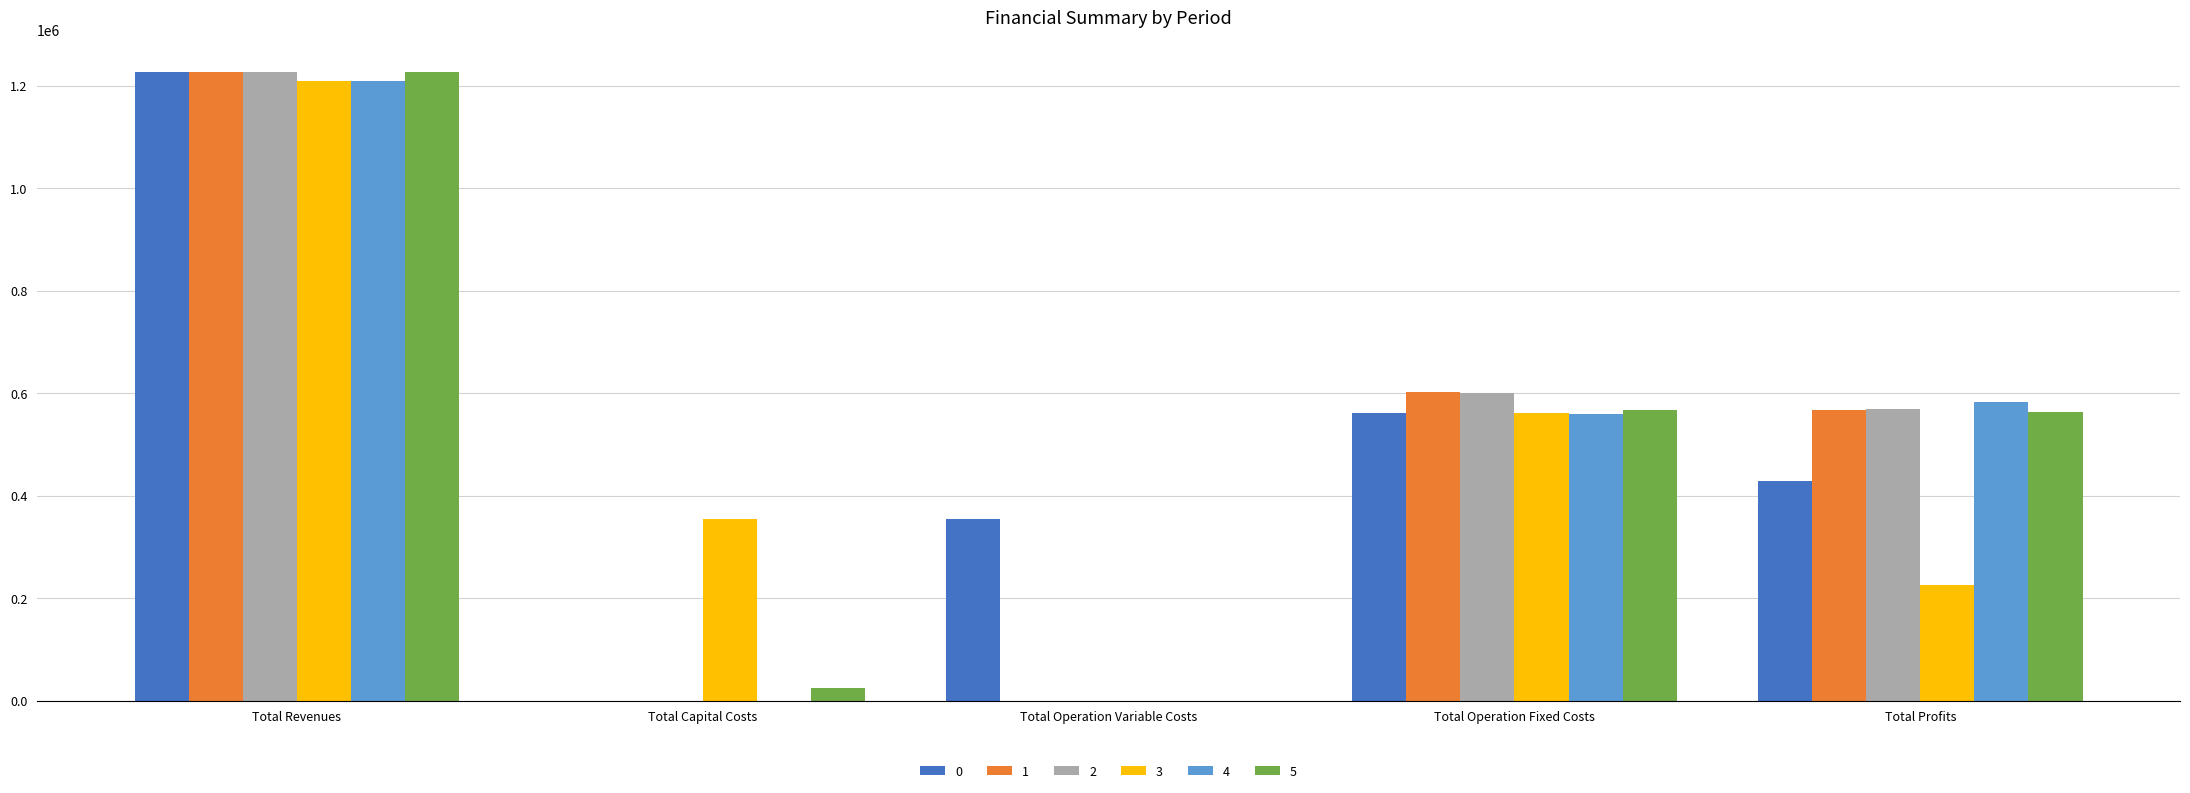

What is the sum of all 2 values?

2398688.8